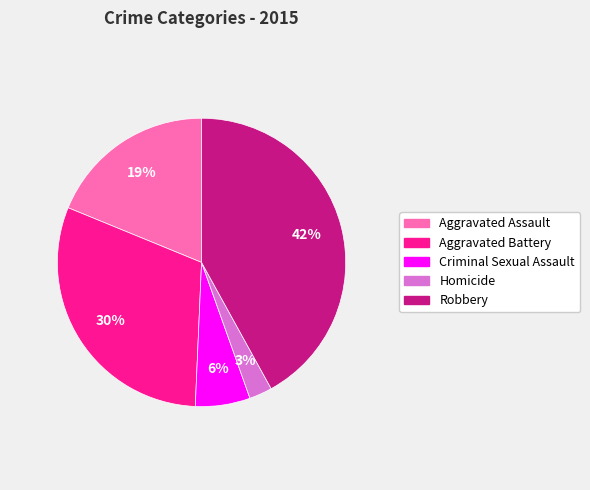

Is there a majority slice in this chart?

No